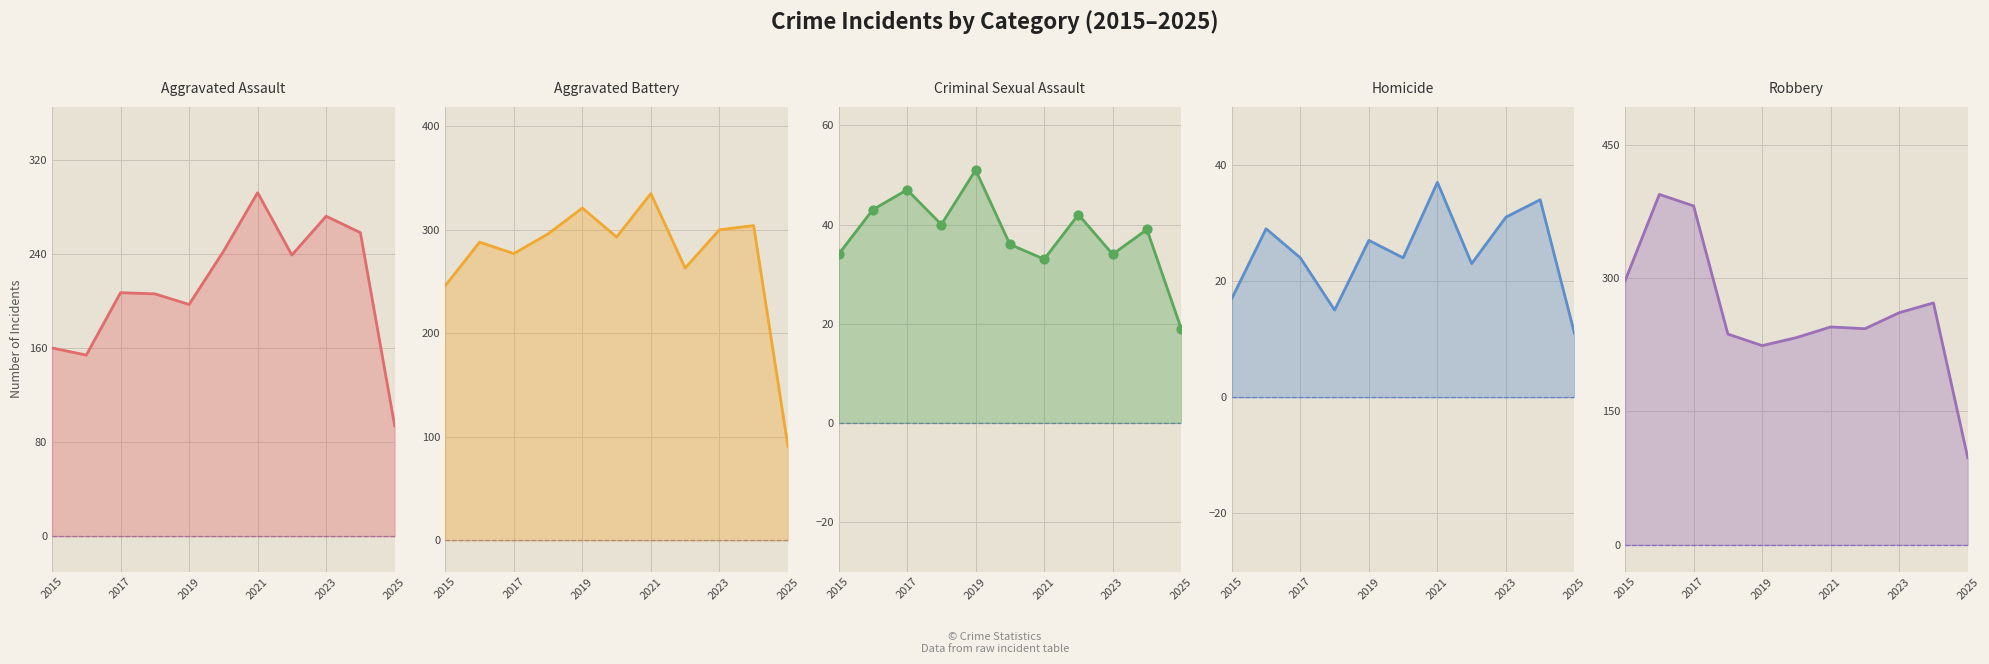

Which series has the largest total across all categories?

Aggravated Battery